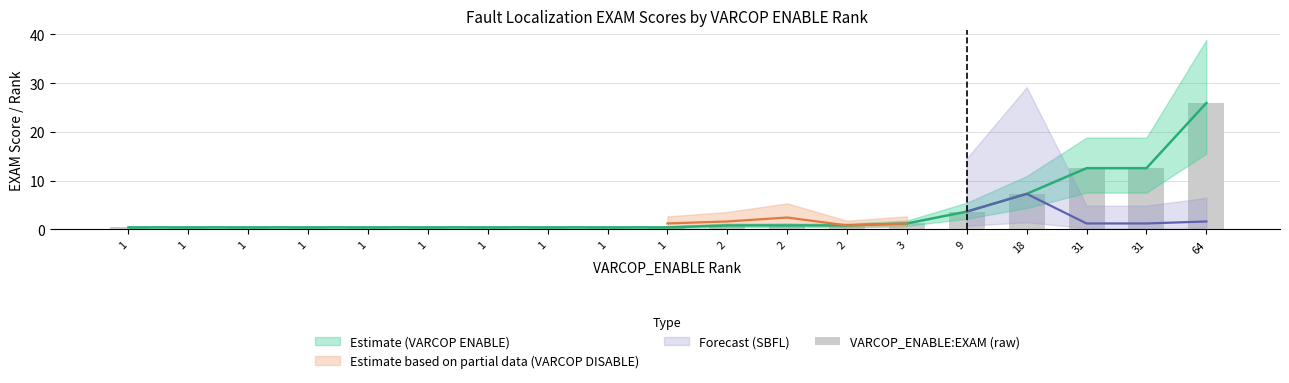

List the labels in order of value, smallest first.

1, 1, 1, 1, 1, 1, 1, 1, 1, 1, 2, 2, 2, 3, 9, 18, 31, 31, 64